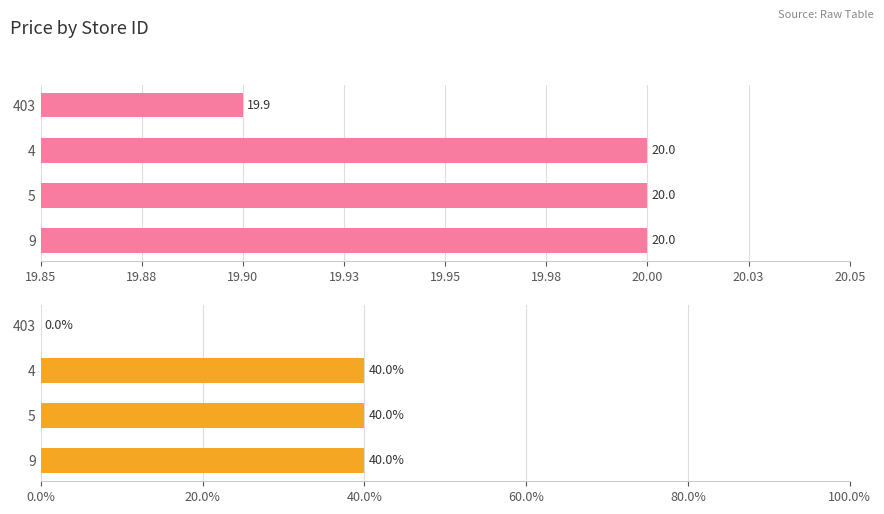

Are the bars grouped side by side (vs. stacked)?

Yes